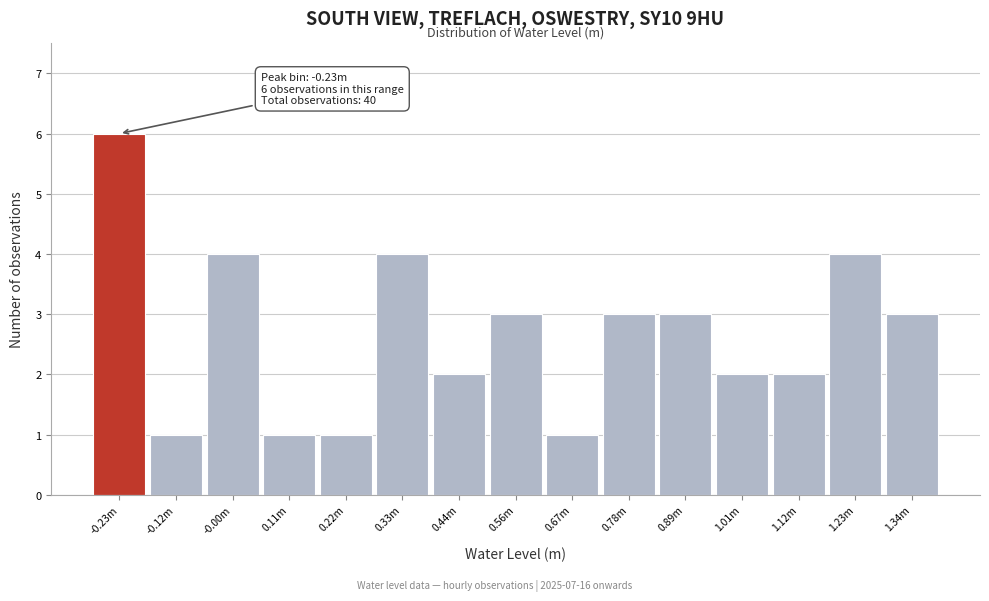

Reading left to right, list all the values displayed in this chart.

-0.23m=6	-0.12m=1	-0.00m=4	0.11m=1	0.22m=1	0.33m=4	0.44m=2	0.56m=3	0.67m=1	0.78m=3	0.89m=3	1.01m=2	1.12m=2	1.23m=4	1.34m=3